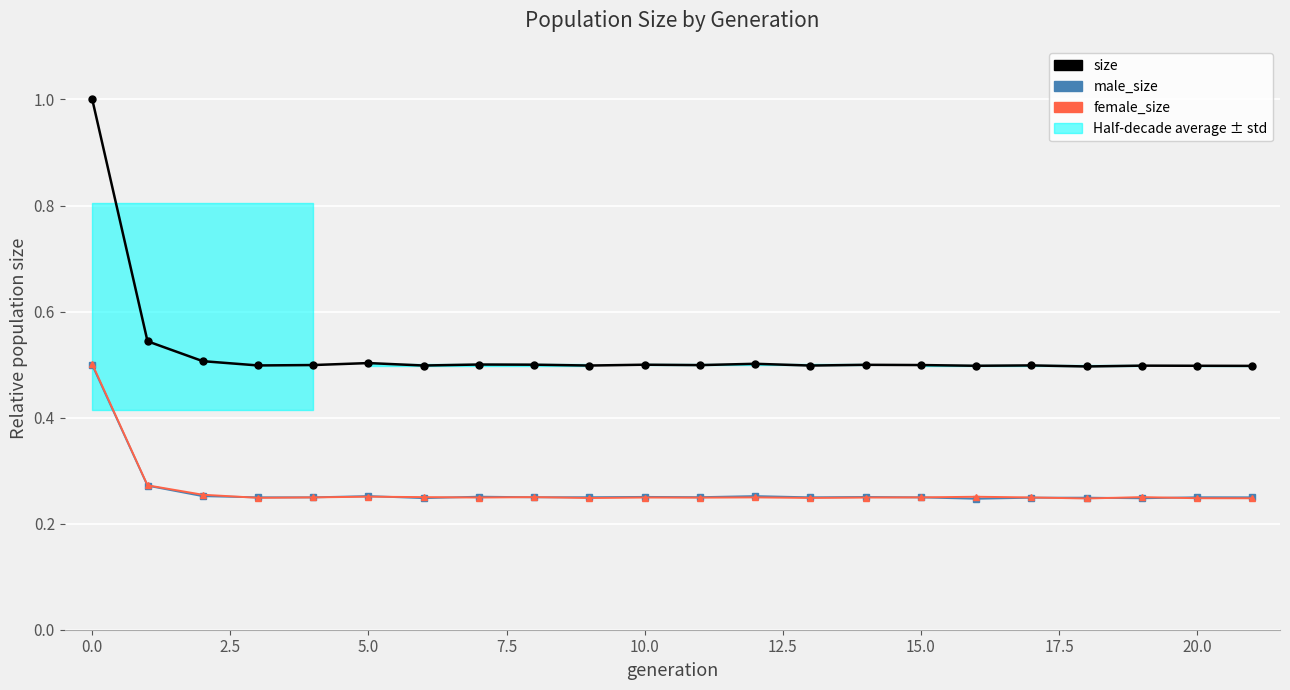

Reading left to right, transcribe all the data shown in this chart.

size: 1.0	0.5	0.5	0.5	0.5	0.5	0.5	0.5	0.5	0.5	0.5	0.5	0.5	0.5	0.5	0.5	0.5	0.5	0.5	0.5	0.5	0.5
male_size: 0.5	0.3	0.3	0.2	0.2	0.3	0.2	0.3	0.2	0.2	0.3	0.2	0.3	0.2	0.3	0.2	0.2	0.2	0.2	0.2	0.2	0.2
female_size: 0.5	0.3	0.3	0.2	0.2	0.3	0.3	0.2	0.3	0.2	0.2	0.2	0.2	0.2	0.2	0.2	0.3	0.2	0.2	0.3	0.2	0.2